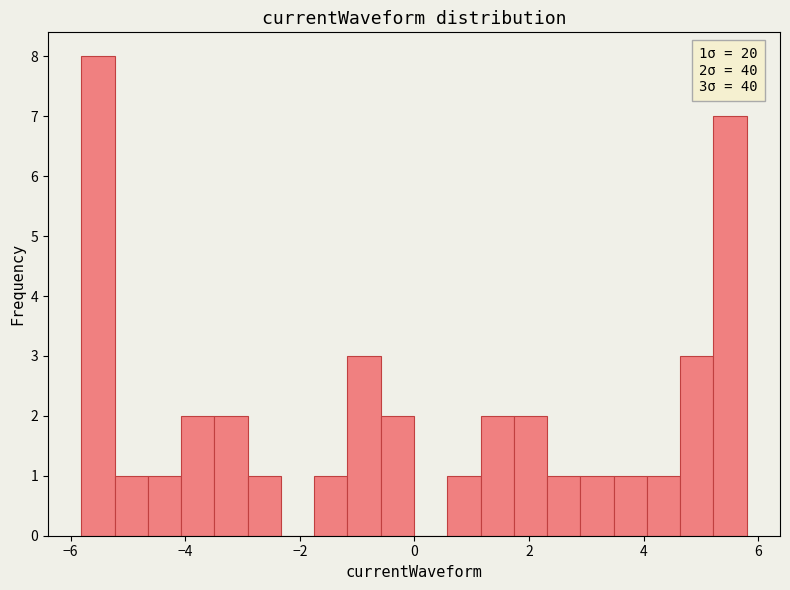

Around what value on the x-axis is the tallest bar? Give the approximate position of its centre, as read against the axis.

-5.6